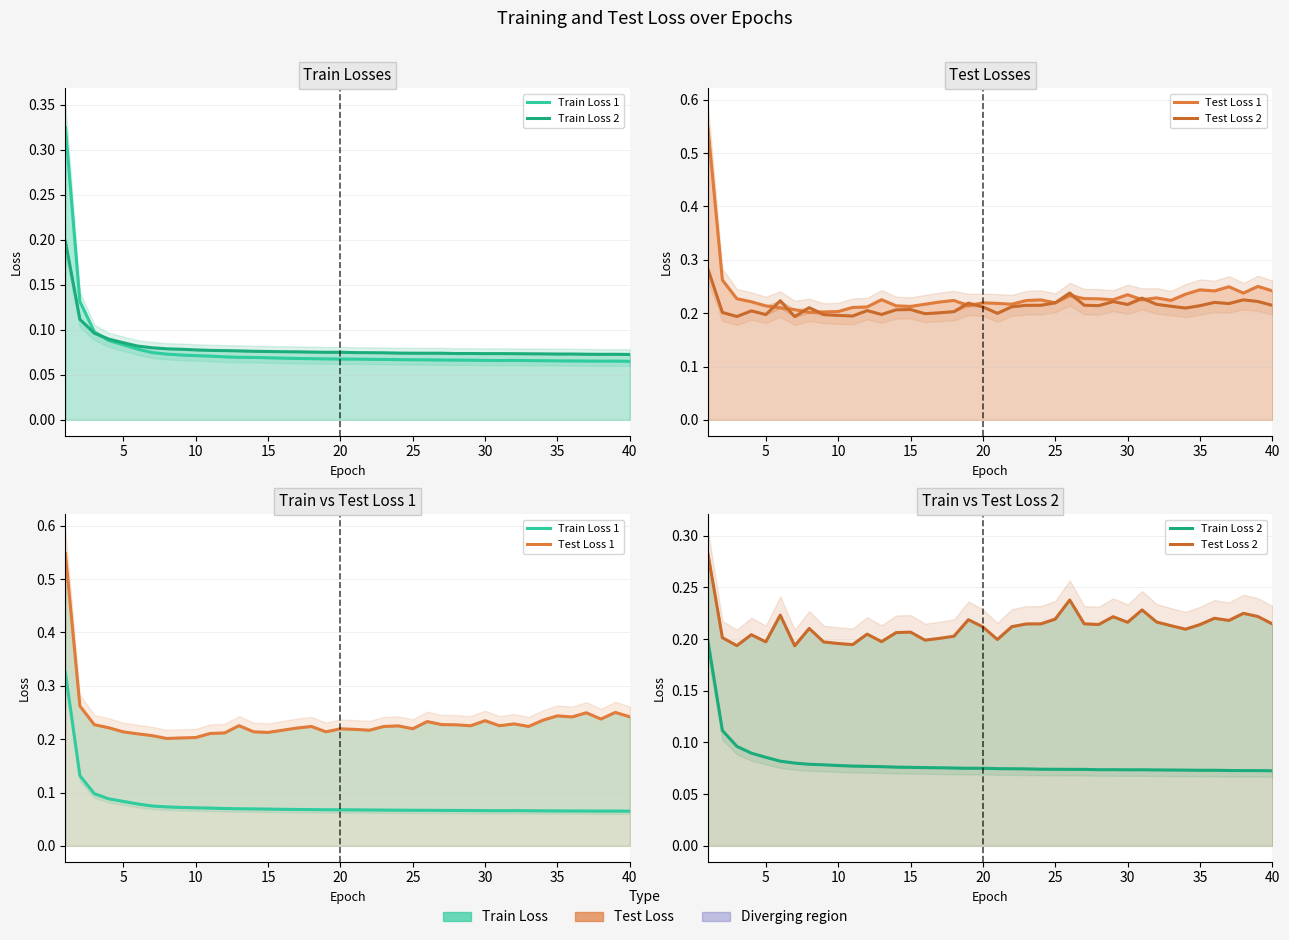

True or false: Test Loss 1 has more than 0 interior local peaks.

True